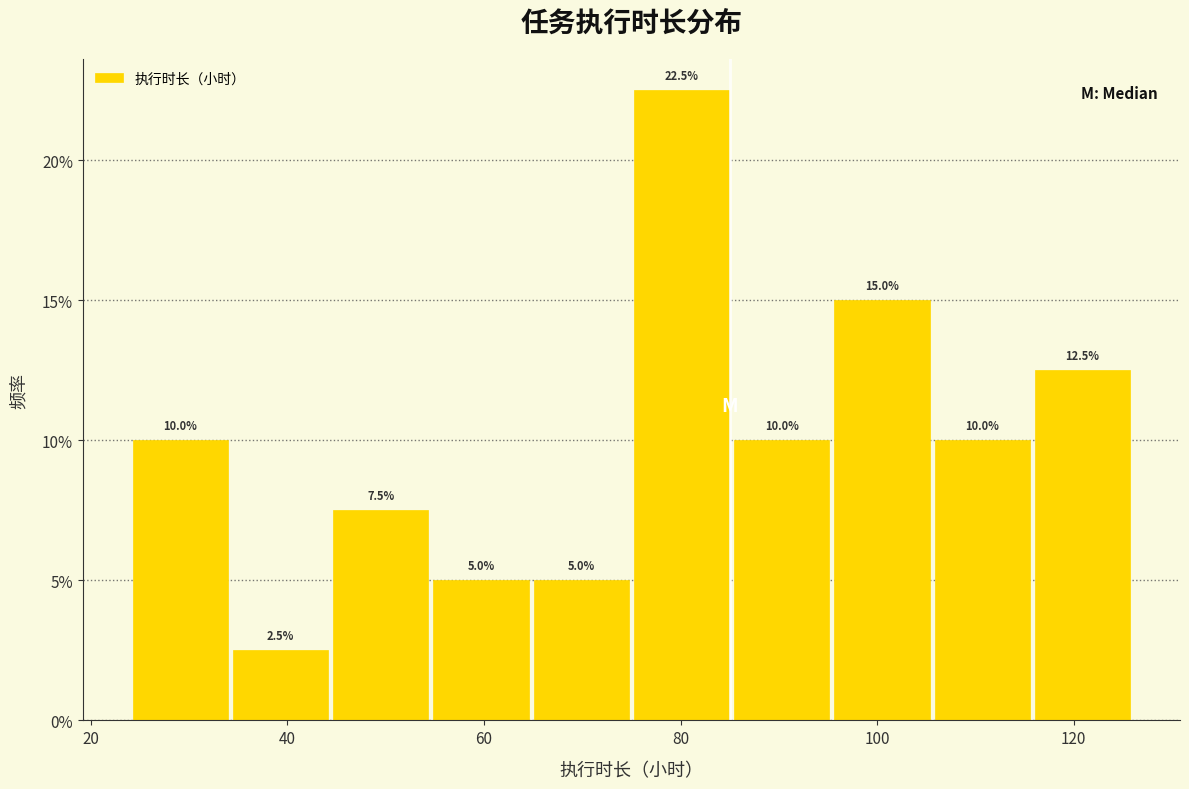

Over which range of the x-axis is the bar tallest?

75.0 to 85.2